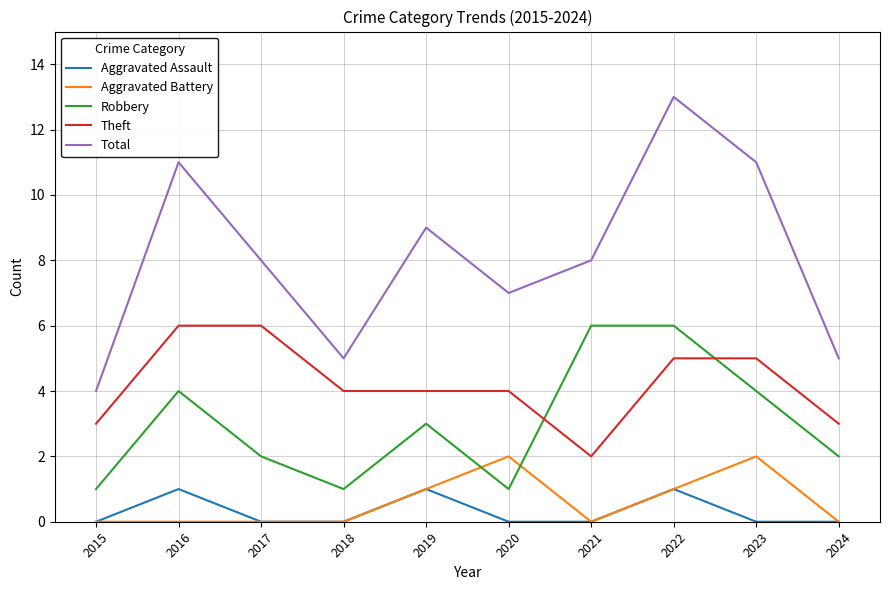

What is the average value of the Robbery series?

3